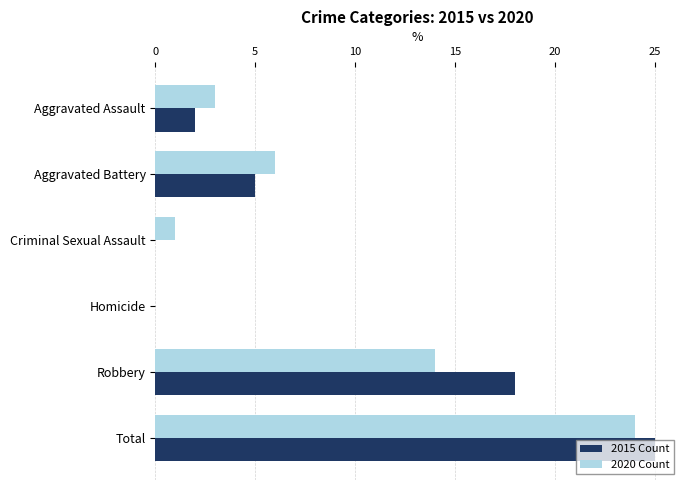

Is it true that 2020 Count equals 3 at Aggravated Assault?

True